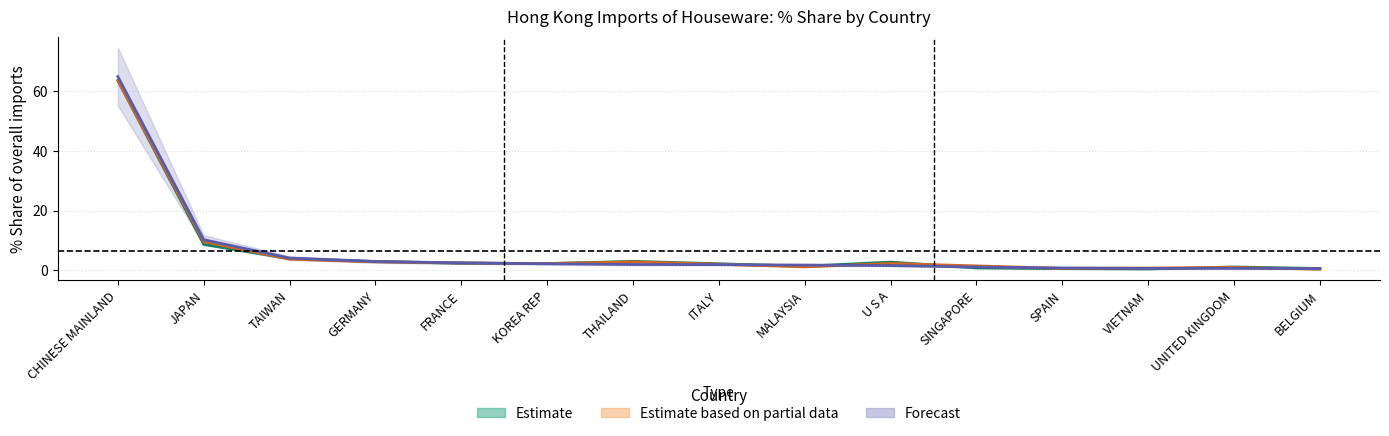

What is the sum of all 201908_% Share values?

97.0